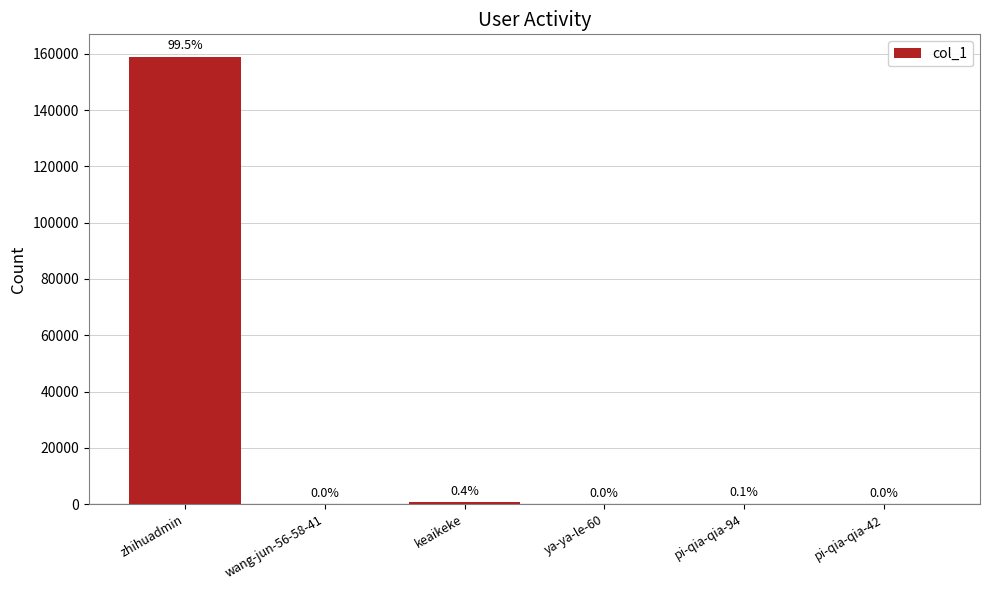

Are the bars horizontal?

No